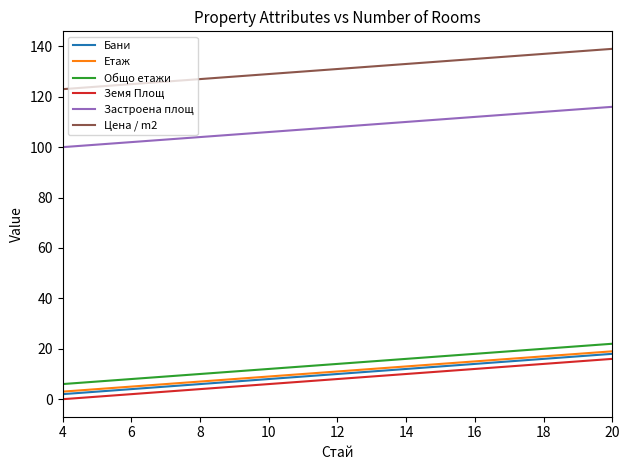

True or false: Общо етажи and Земя Площ intersect in this chart.

False